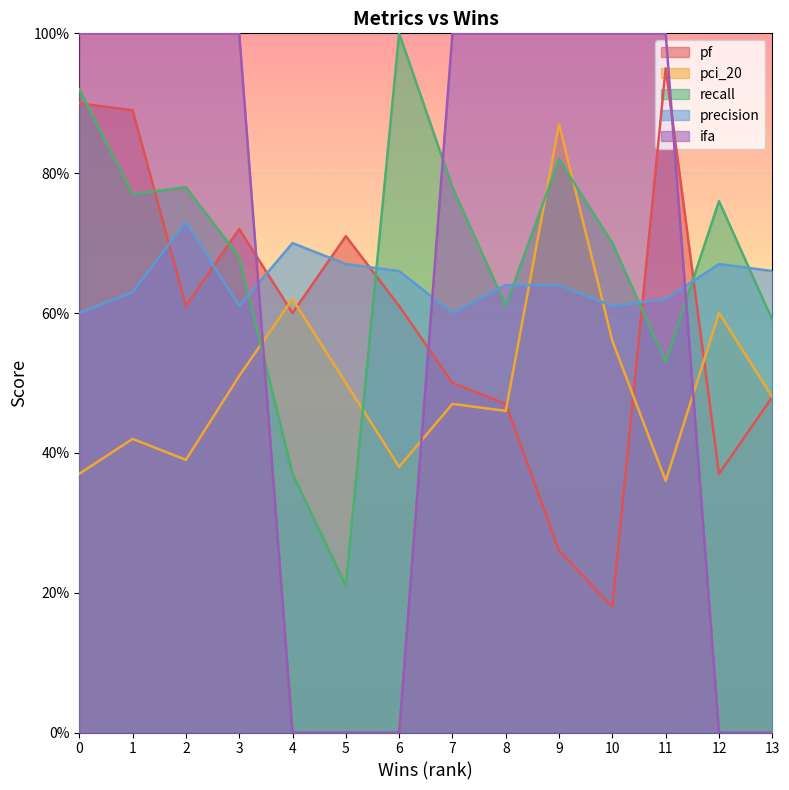

Which has a higher value, 6 or 2?

6